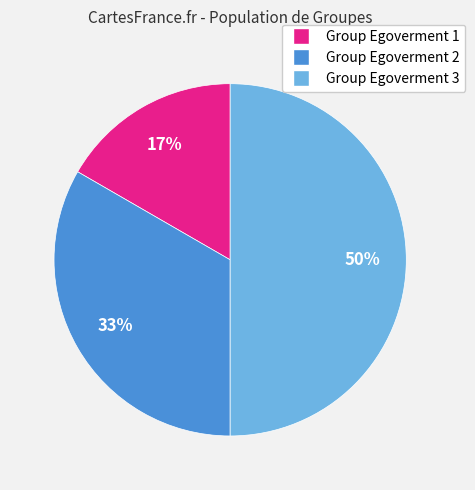

Count the number of slices in the pie.

3